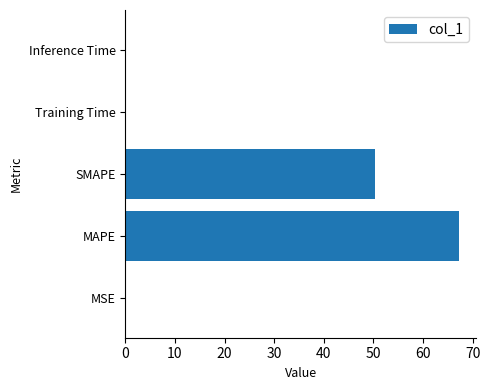

The value at Inference Time is 0.0. True or false?

True